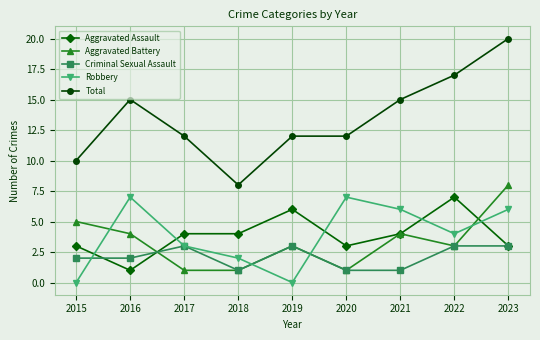

What is the average value of the Aggravated Battery series?

3